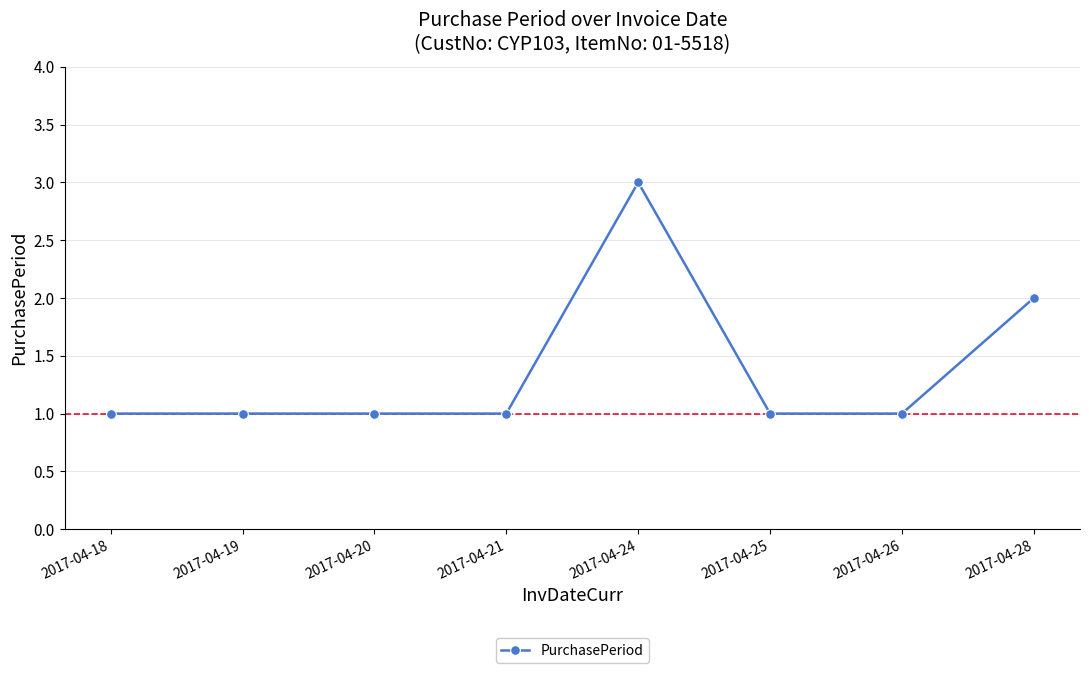

True or false: there are more than 2 points higher than both neighbors.

False